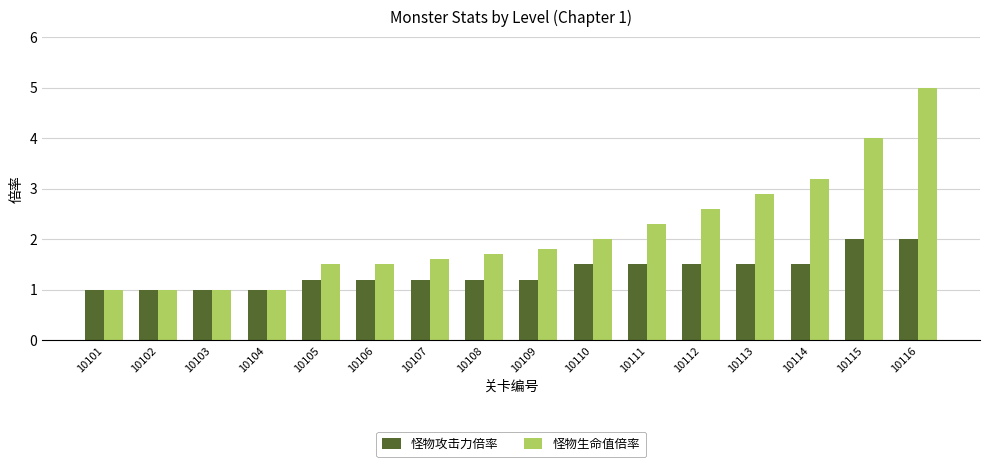

At which label is 怪物生命值倍率 closest to 3?

10113